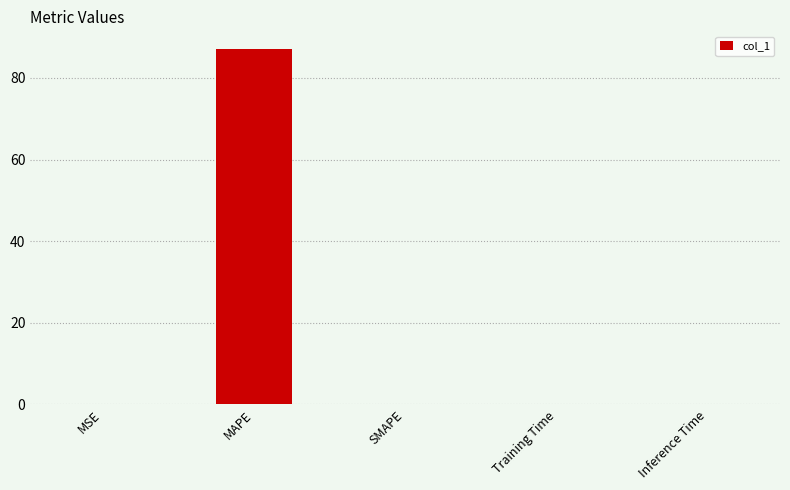

At which category does the chart reach its peak across all series?

MAPE